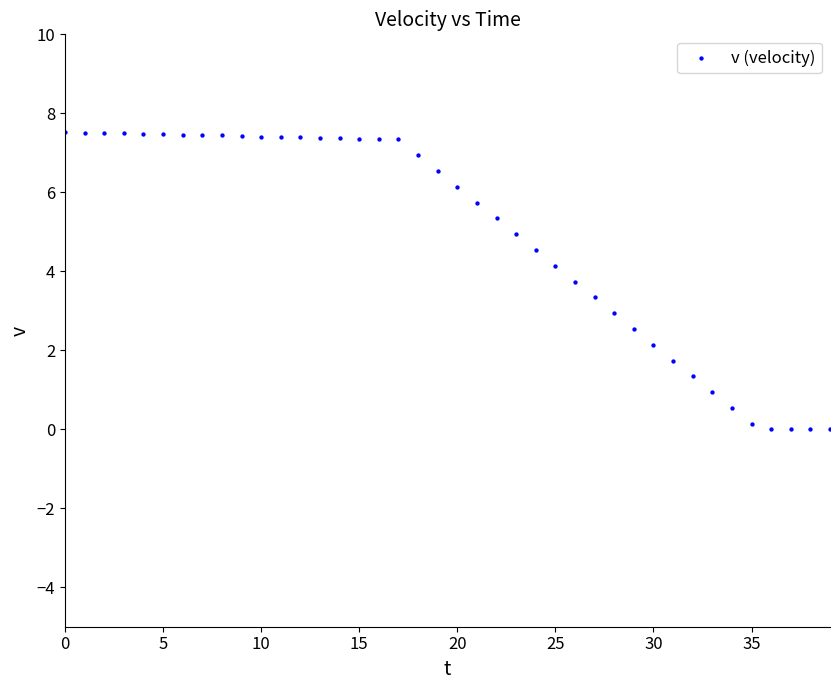

What is the range of Y values (max minus min)?

7.5